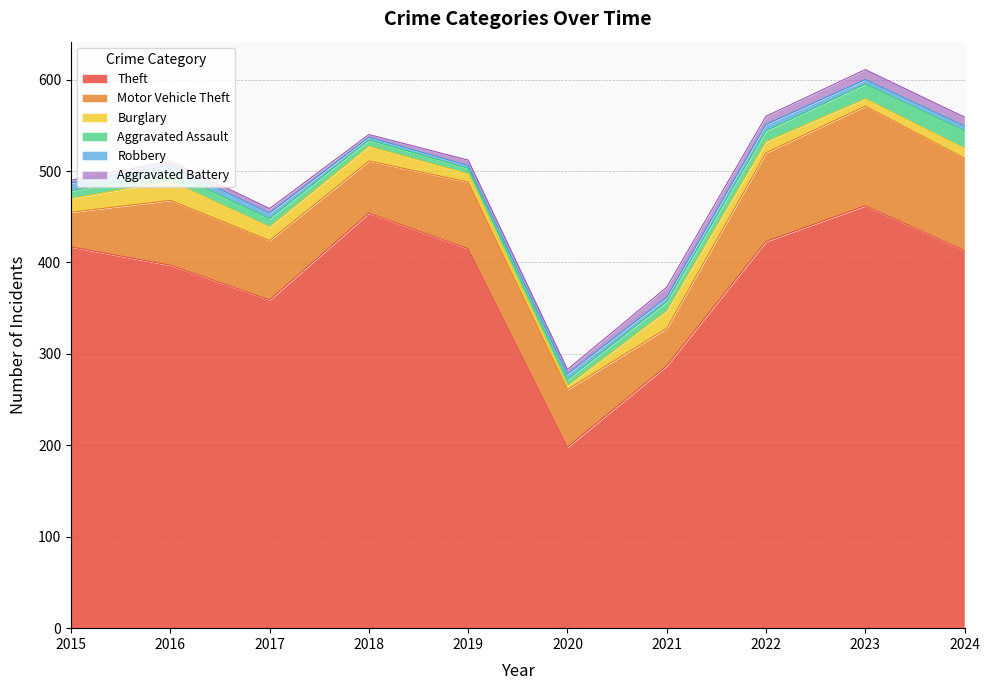

How many lines are shown in the chart?

6